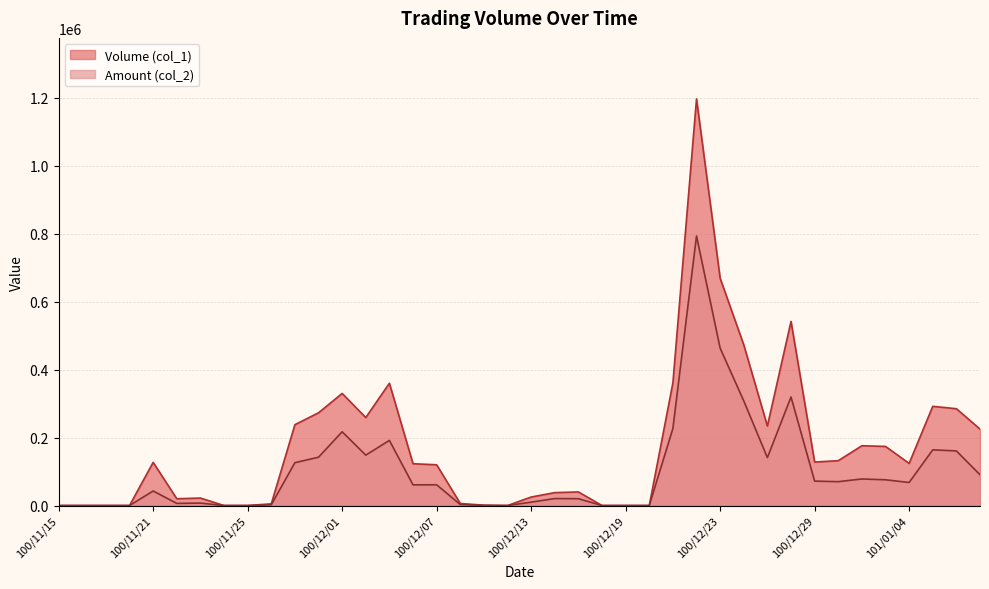

What is the average value of the Amount (col_2) series?

102271